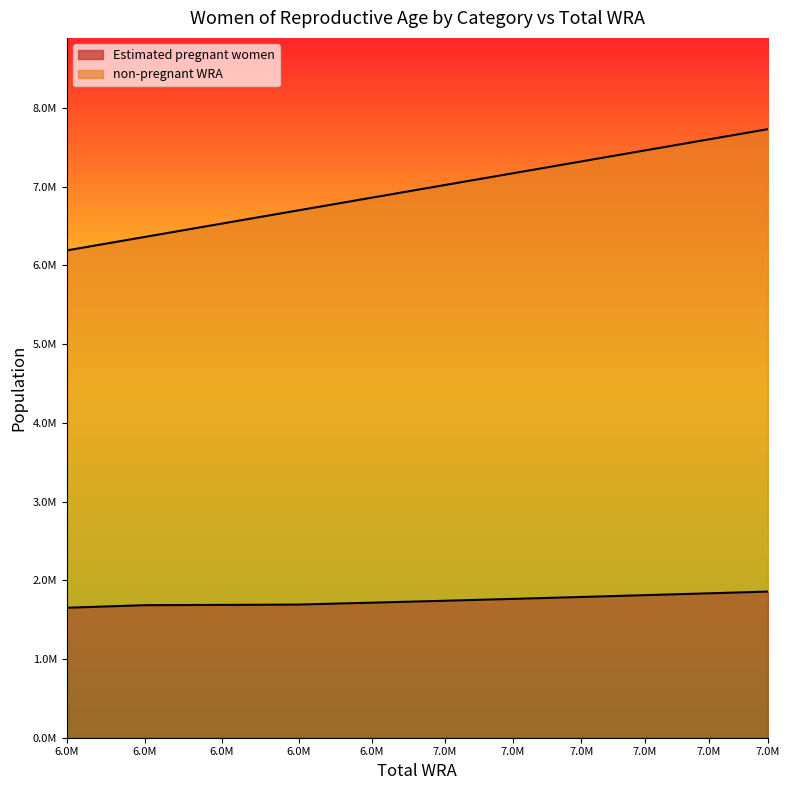

How many values in the Estimated pregnant women series exceed 1763003?

5